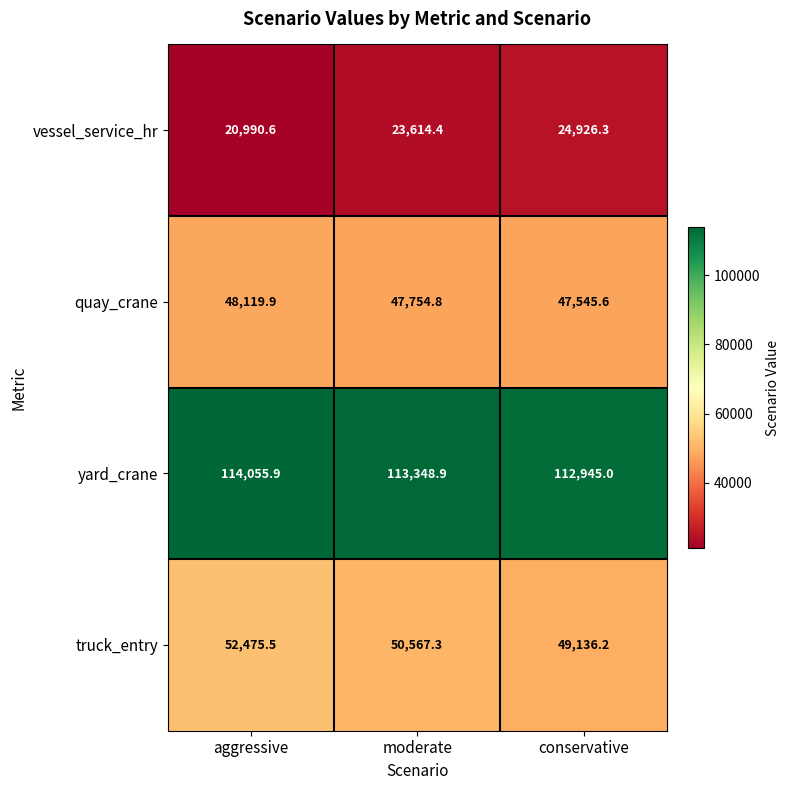

Which series has the largest total across all categories?

yard_crane